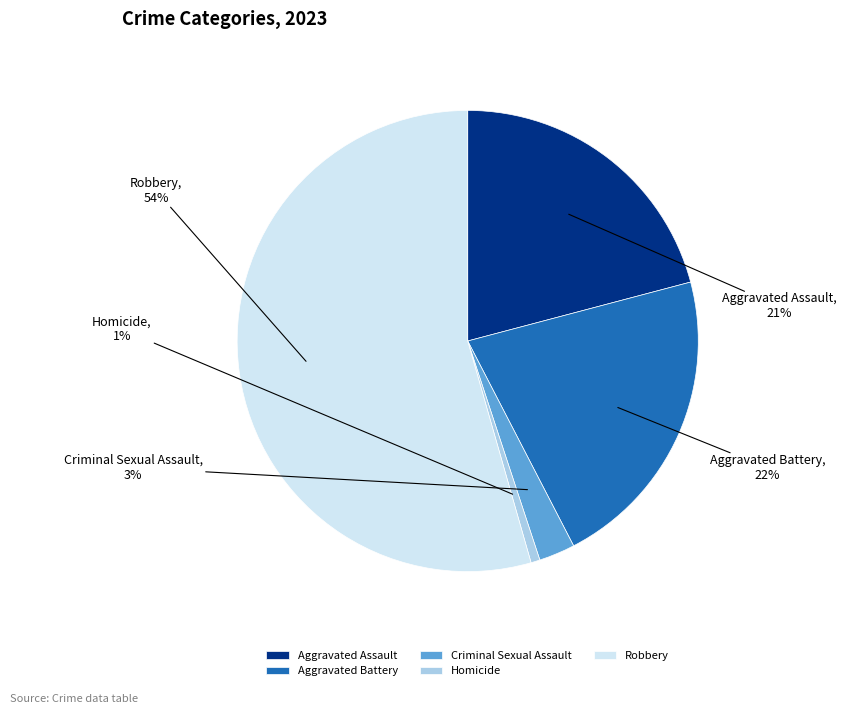

To the nearest percent, what percentage of the pie is Aggravated Battery?

22%